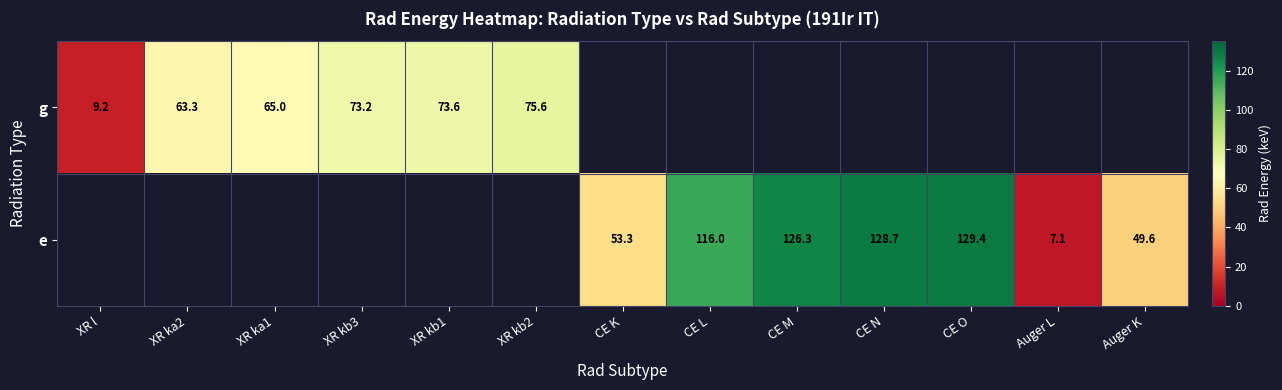

List the series in order of their overall mean, highest first.

g, e